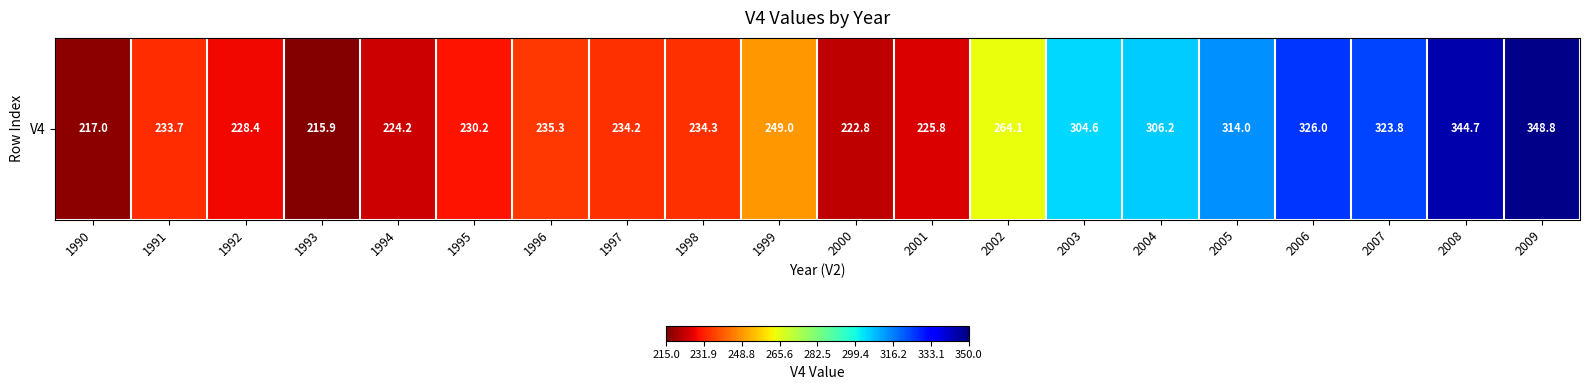

What is the sum of the values at 1992 and 1990?

445.5